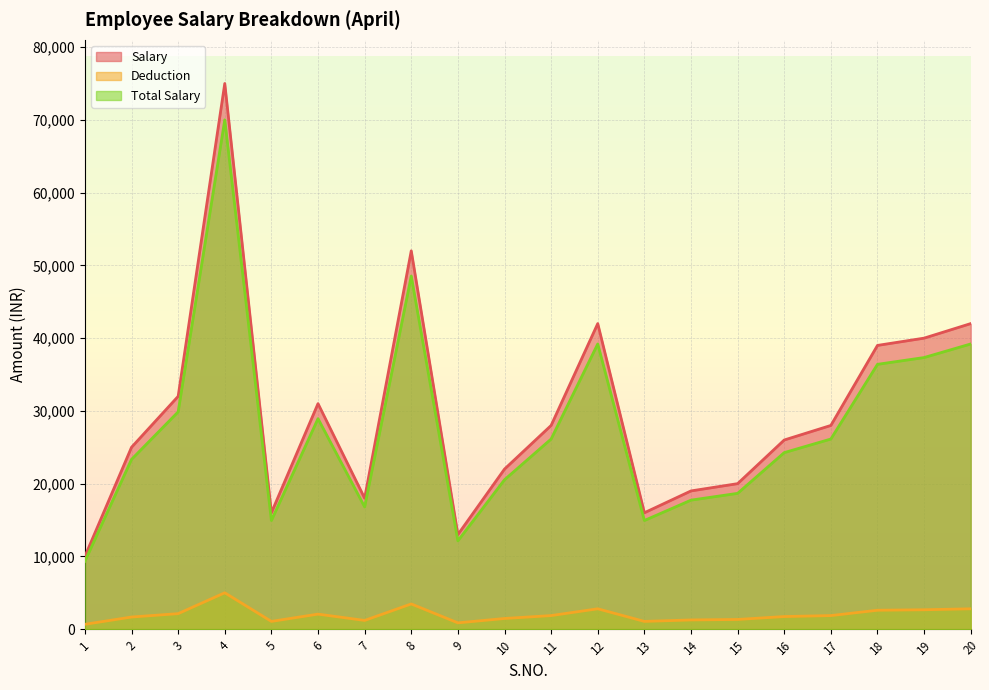

What is the minimum value shown in the chart?

666.7